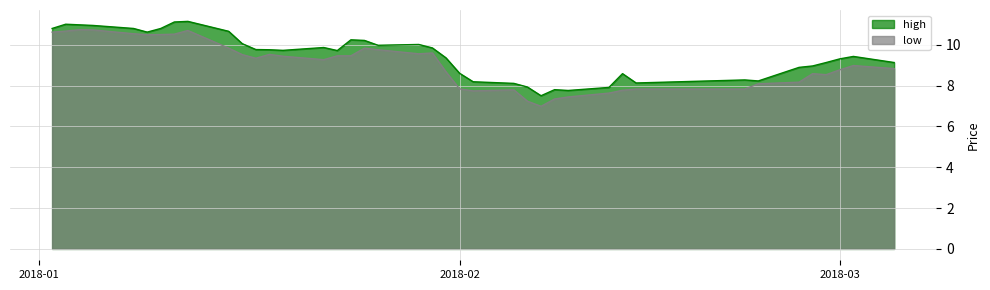

What is the average value of the low series?

9.1